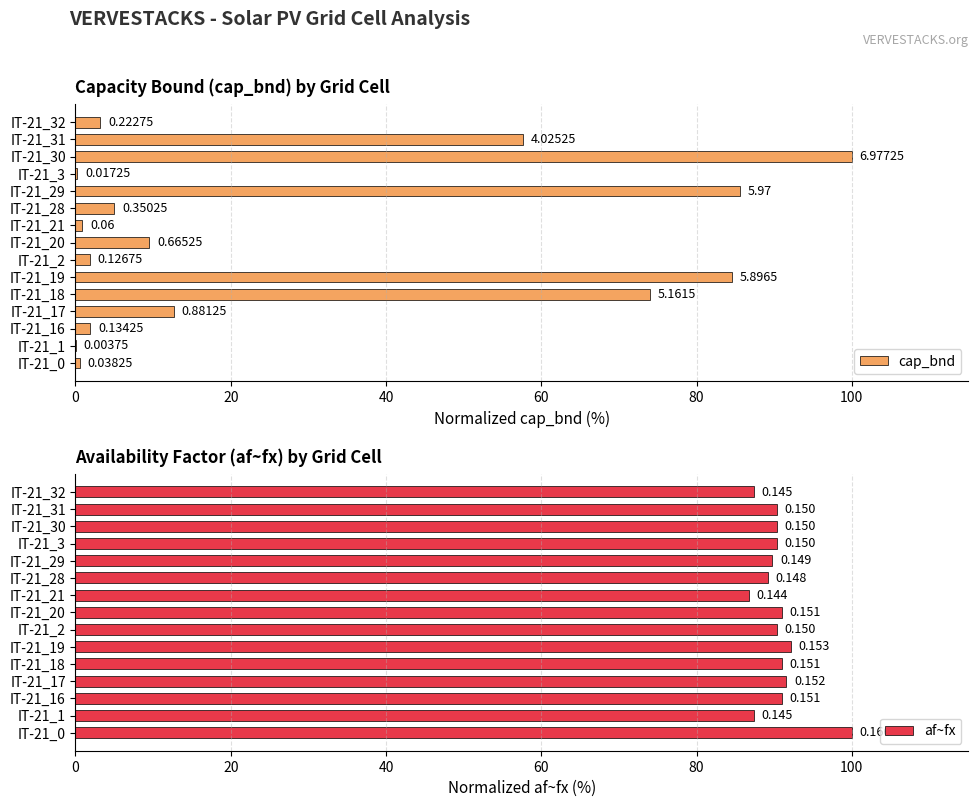

Is it true that cap_bnd equals 84.5 at IT-21_19?

True